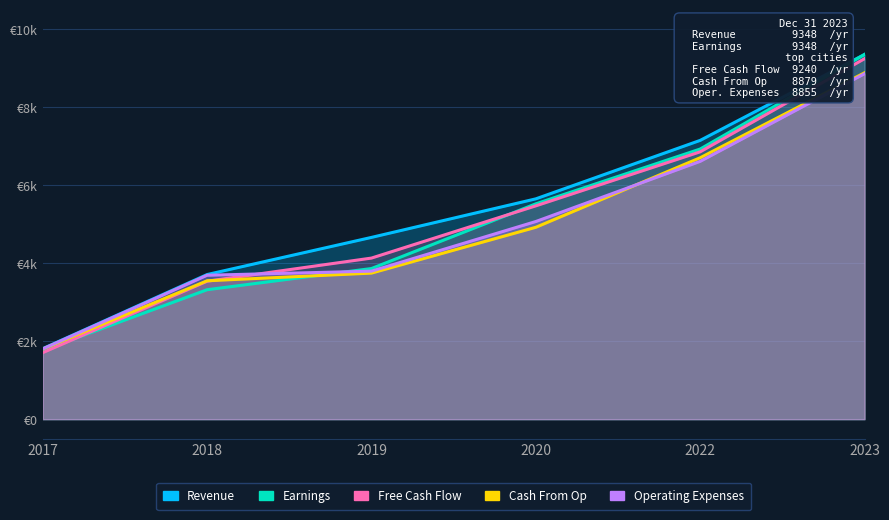

What are all the series names shown in the legend?

Revenue, Earnings, Free Cash Flow, Cash From Op, Operating Expenses